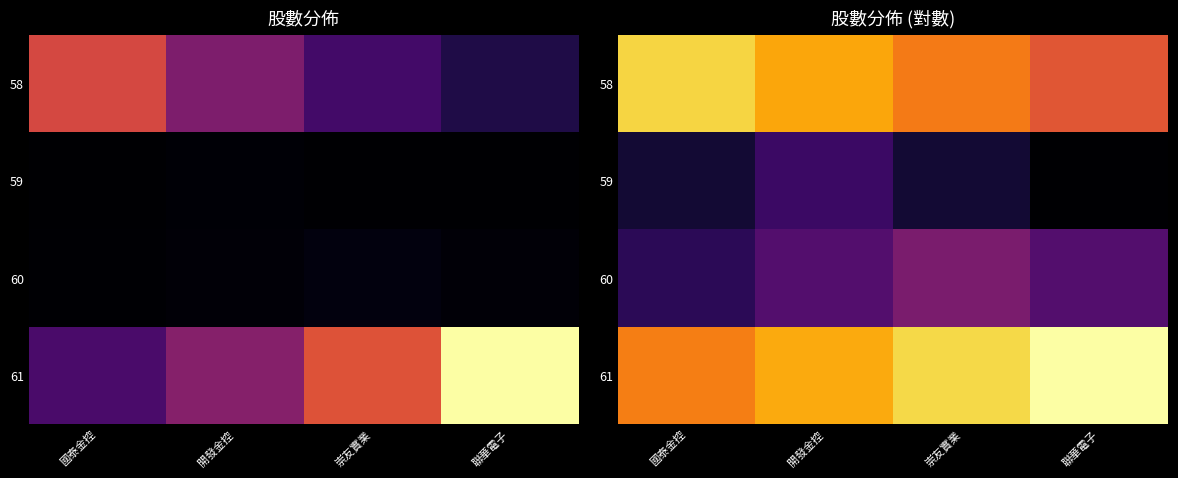

What is the difference between the highest and lowest values at 聯華電子?

5.3